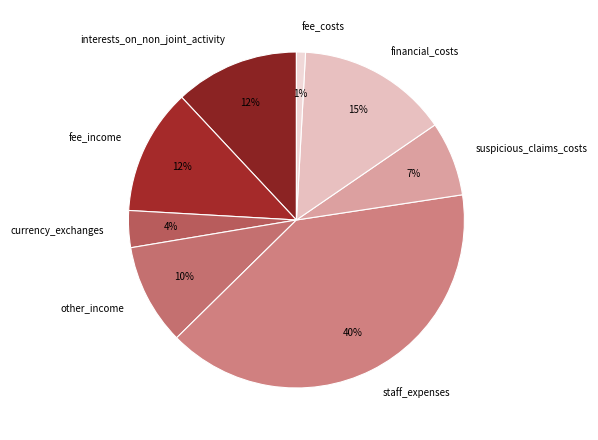

Count the number of slices in the pie.

8